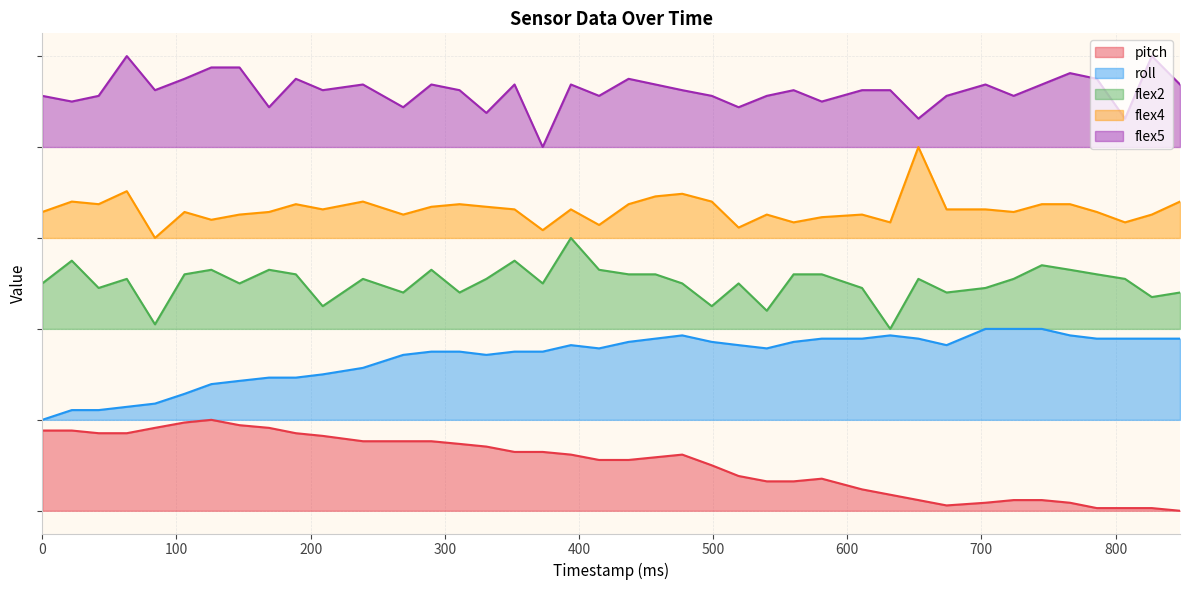

What is the difference between the maximum and minimum values in the roll series?

1.0